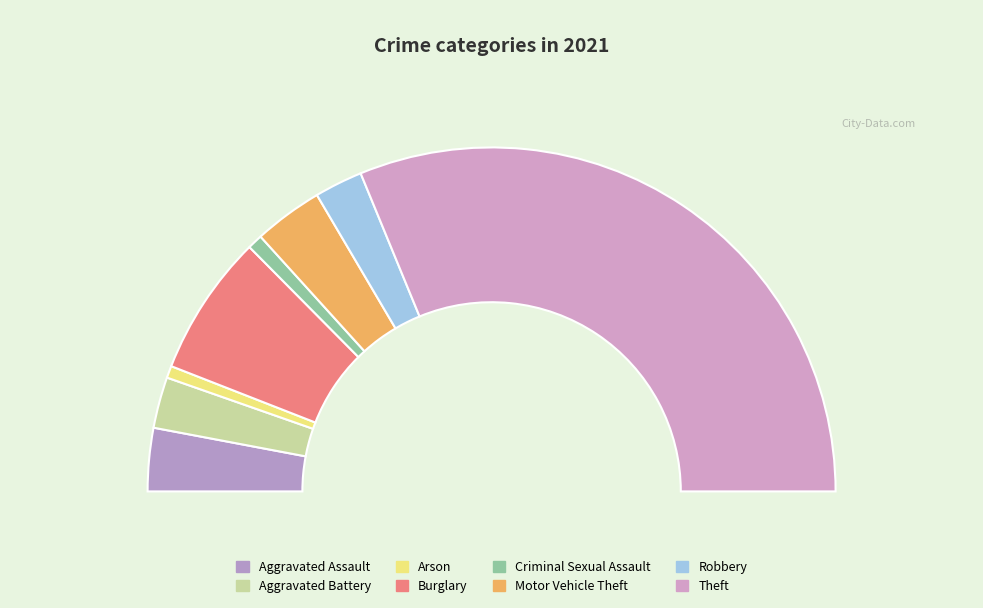

Do Motor Vehicle Theft and Aggravated Assault together represent more than half of the pie?

No